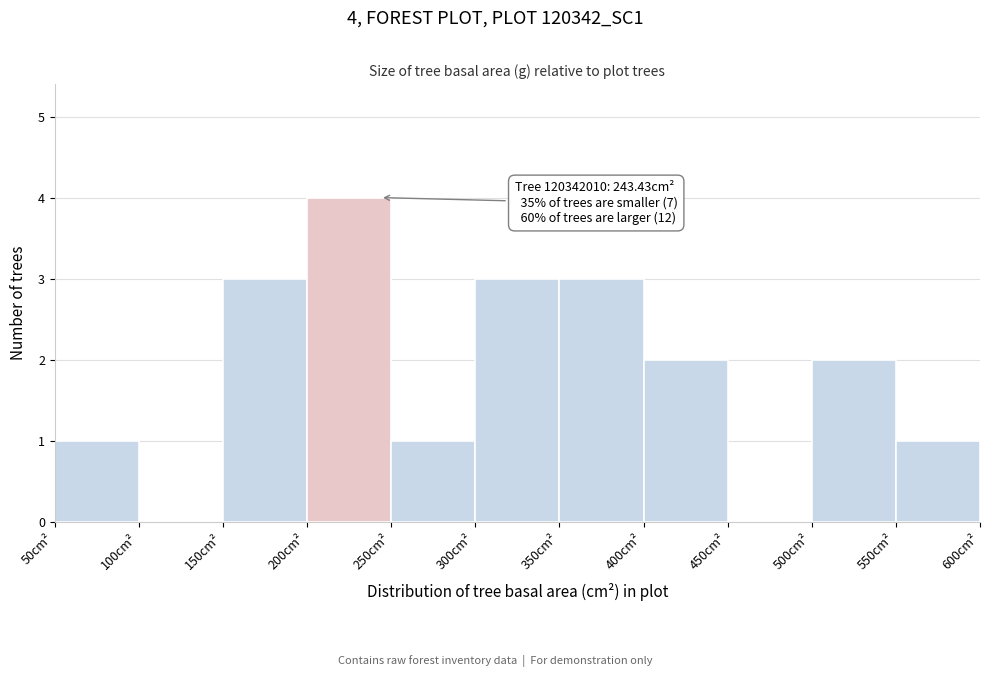

Over which range of the x-axis is the bar tallest?

200 to 250